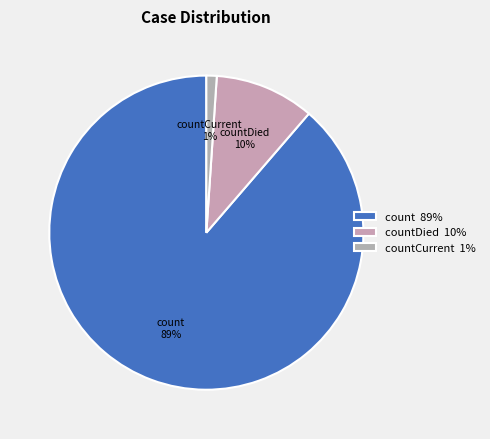

The countCurrent 1% slice represents 1% of the pie. True or false?

True